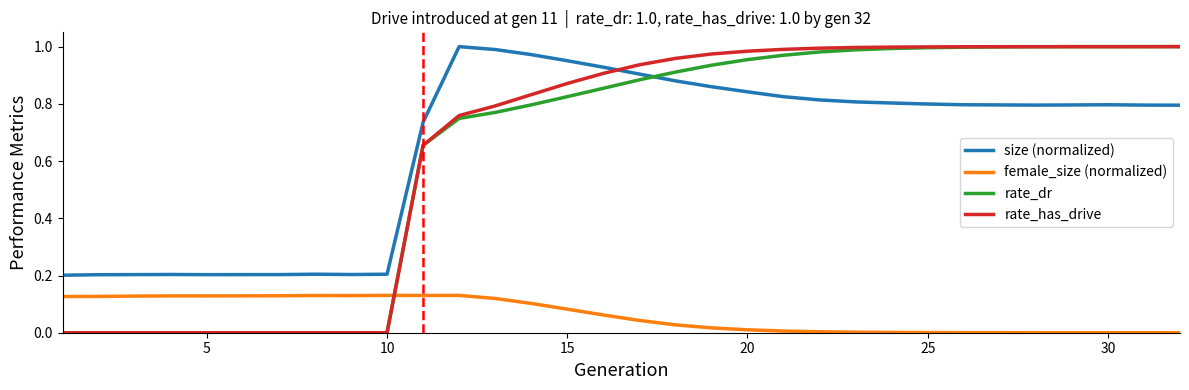

Which series ends up on top after the final intersection of female_size (normalized) and rate_has_drive?

rate_has_drive